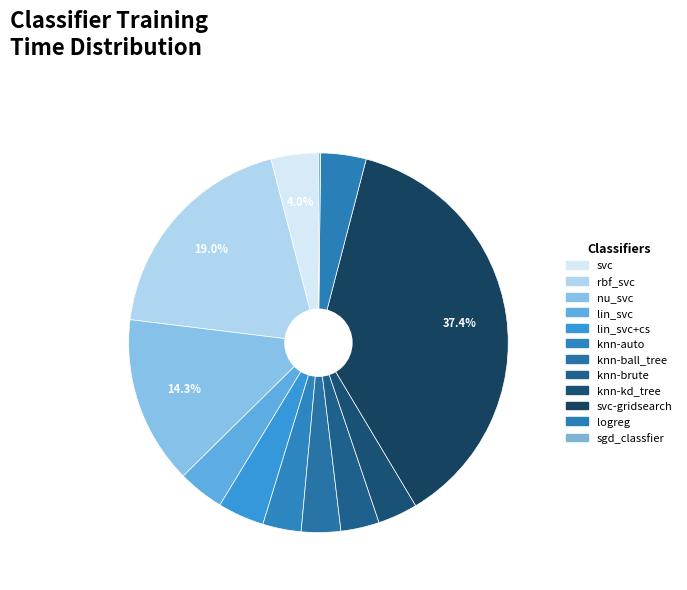

How many slices are in this pie chart?

12